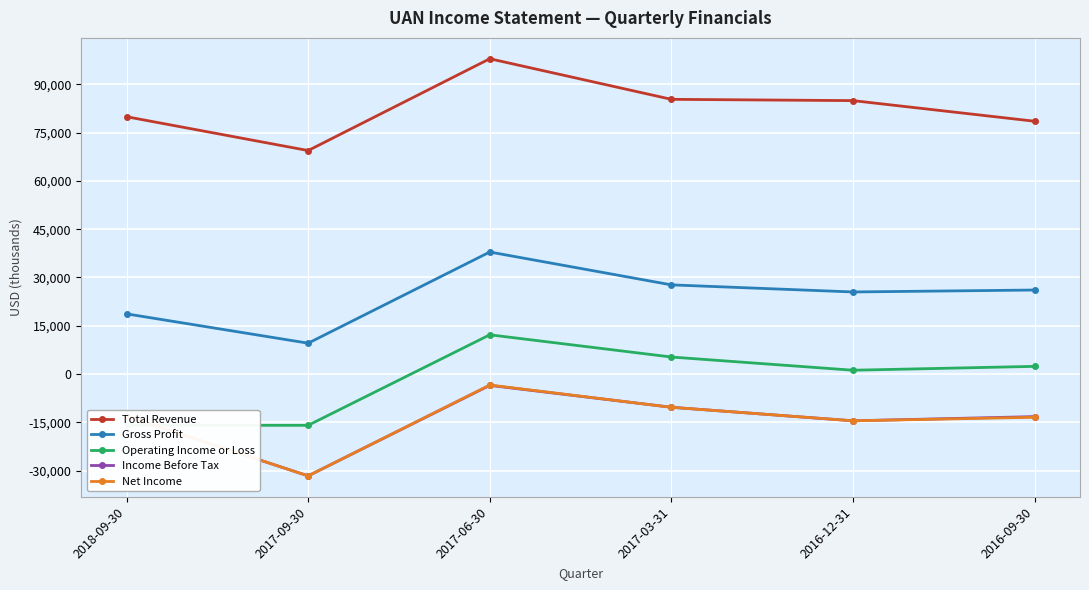

Does the chart display data point markers on the line(s)?

Yes